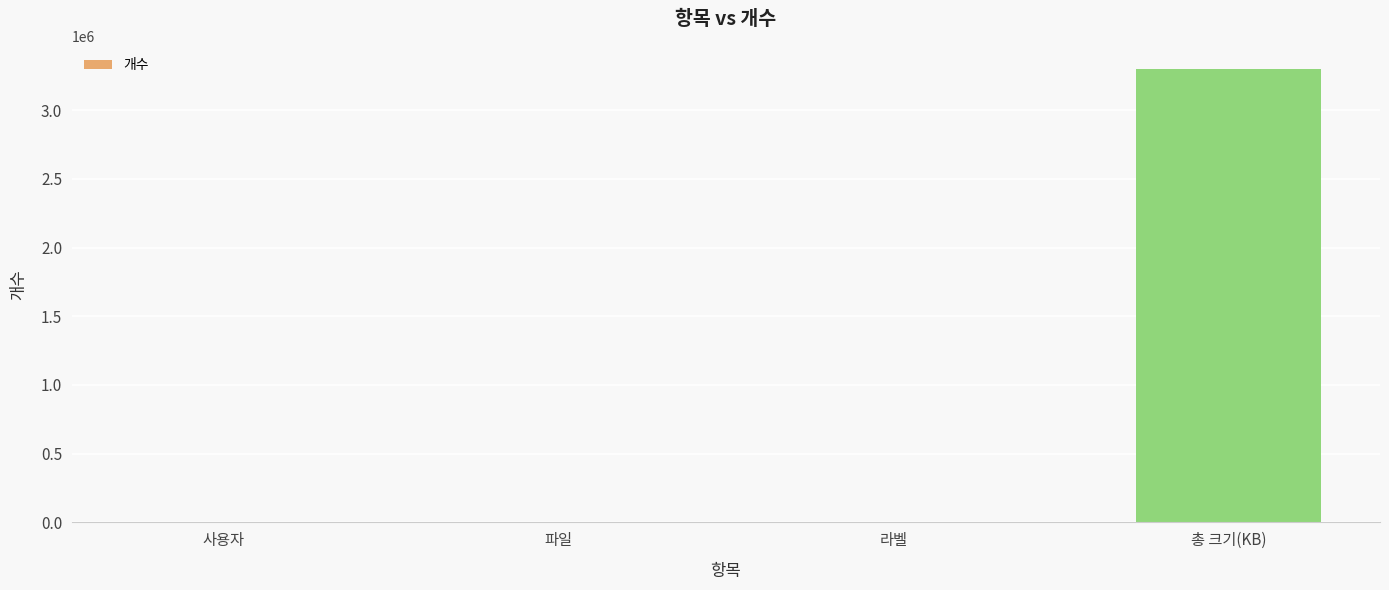

Between 파일 and 총 크기(KB), which is larger?

총 크기(KB)